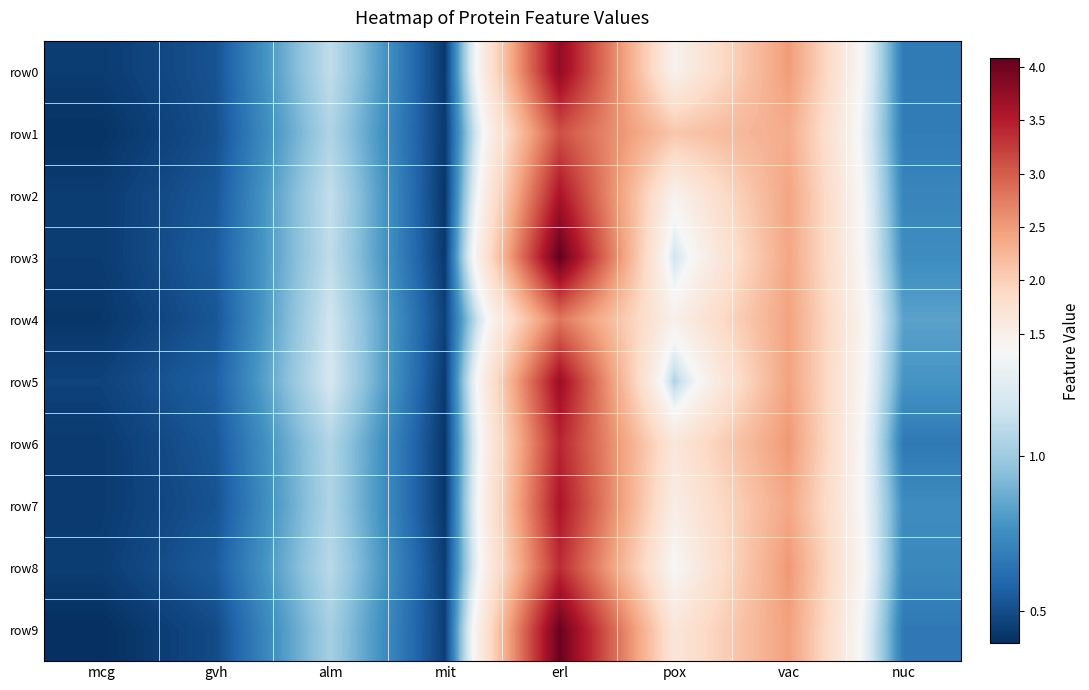

Which has a higher value, mcg or gvh?

gvh